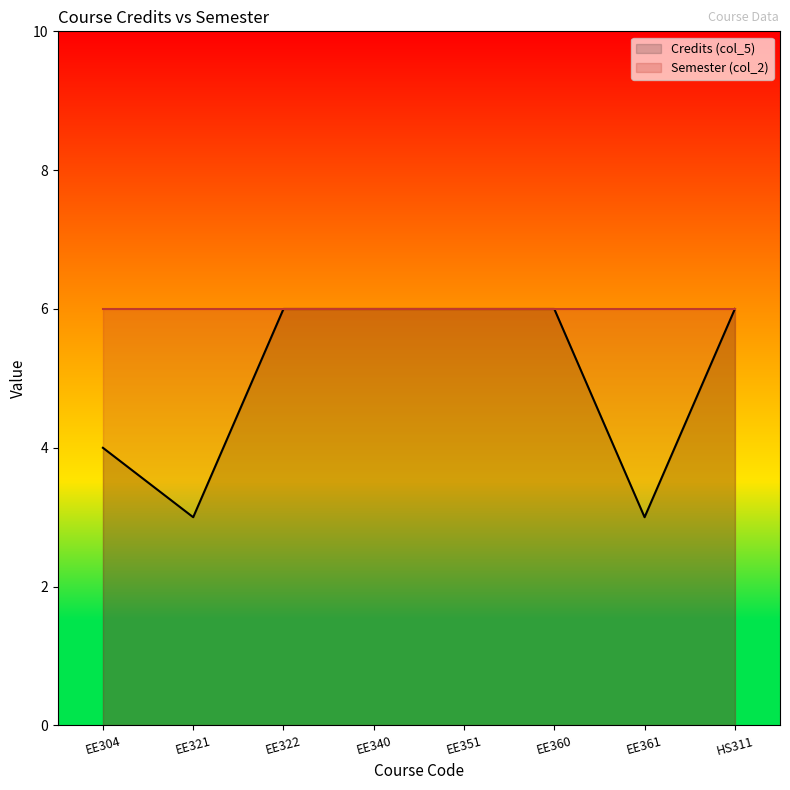

What is the maximum value shown in the chart?

6